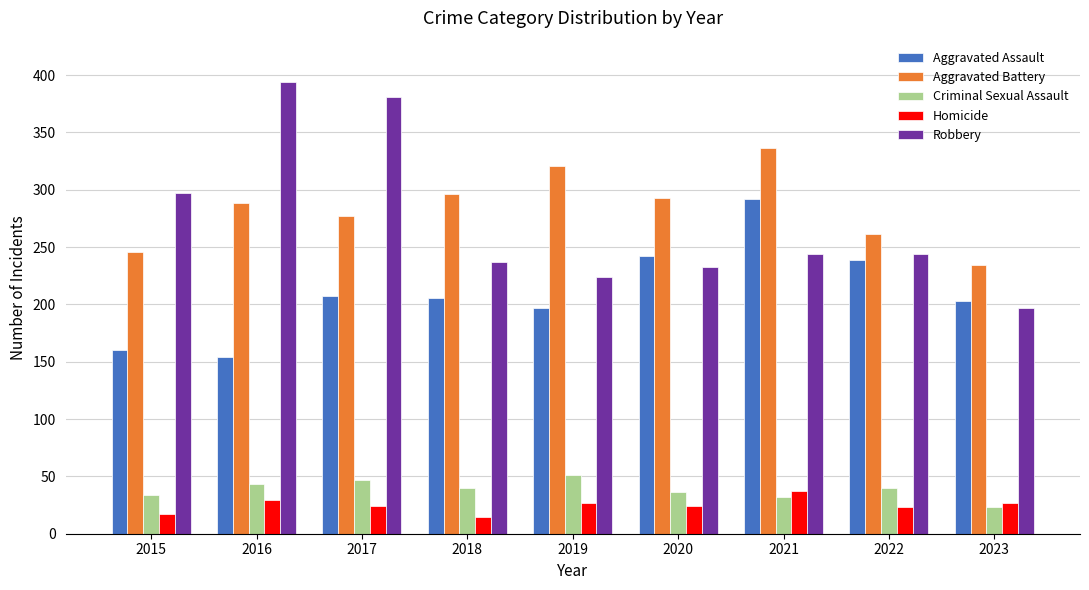

How many series are shown in this chart?

5